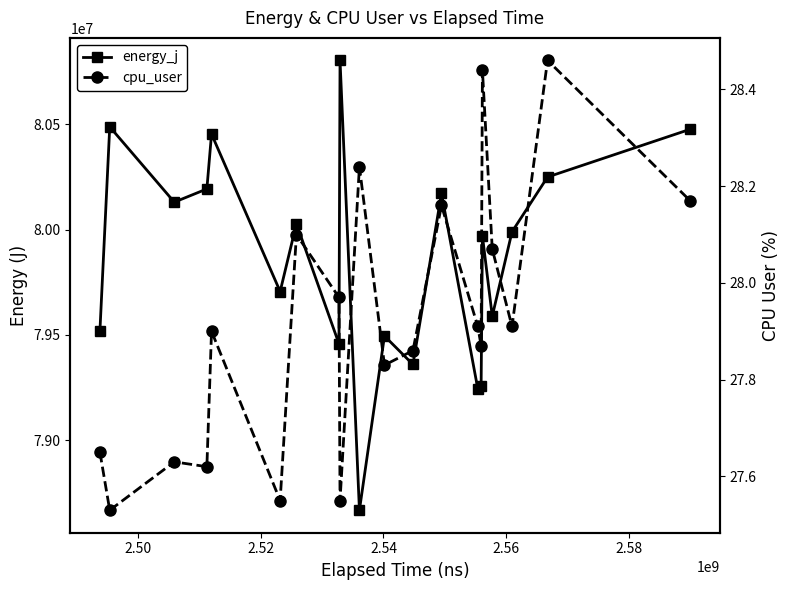

True or false: energy_j and cpu_user cross at least once.

False